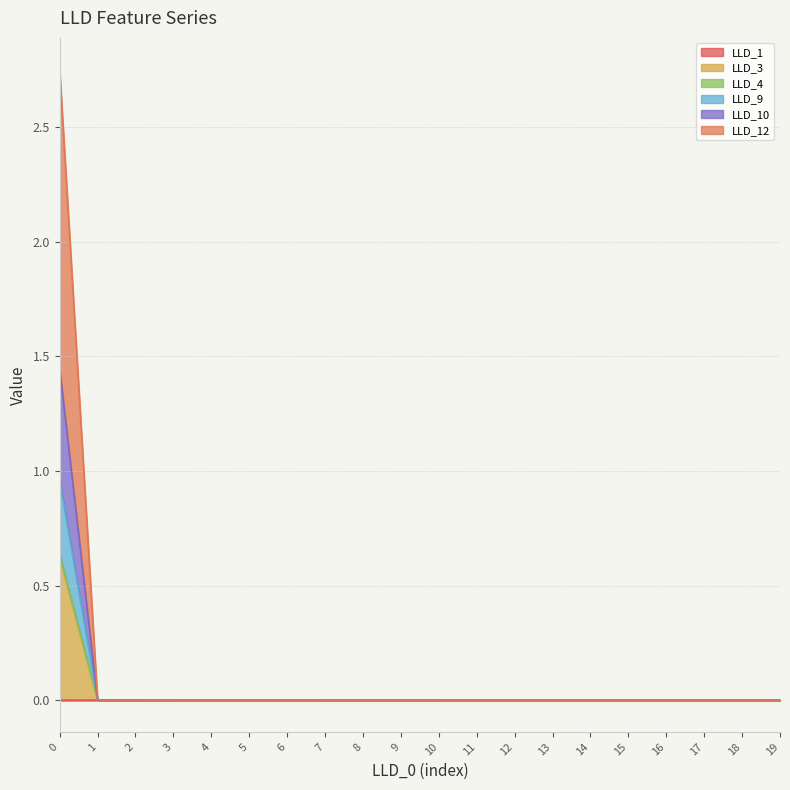

True or false: LLD_10 and LLD_1 intersect in this chart.

False